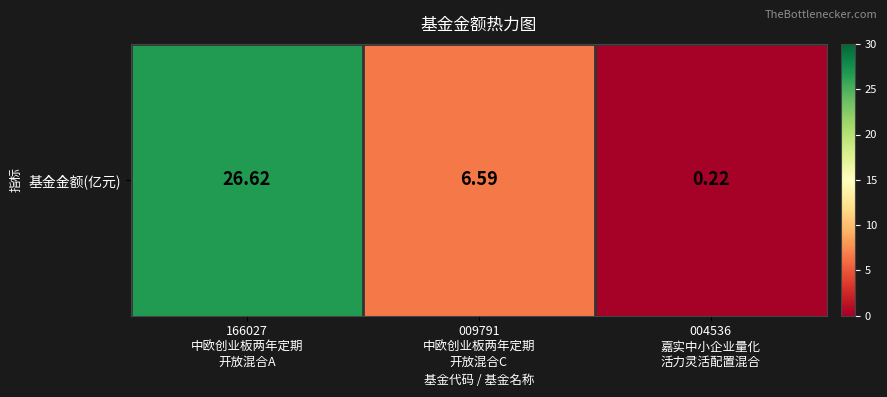

Which category has the lowest value across all series?

004536
嘉实中小企业量化
活力灵活配置混合